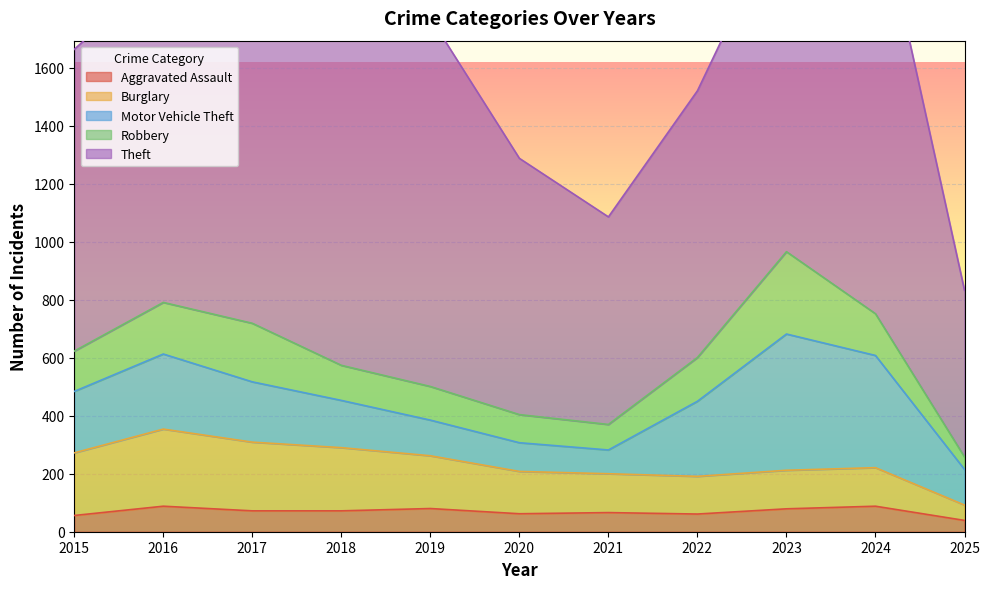

Reading left to right, list all the values displayed in this chart.

Aggravated Assault: 56	88	72	72	80	62	66	61	79	88	39
Burglary: 216	266	237	218	182	146	134	130	133	133	53
Motor Vehicle Theft: 212	259	208	163	123	99	82	259	470	387	123
Robbery: 139	178	202	121	116	97	88	151	284	144	43
Theft: 1041	1151	1188	1170	1272	884	716	920	1198	1473	575